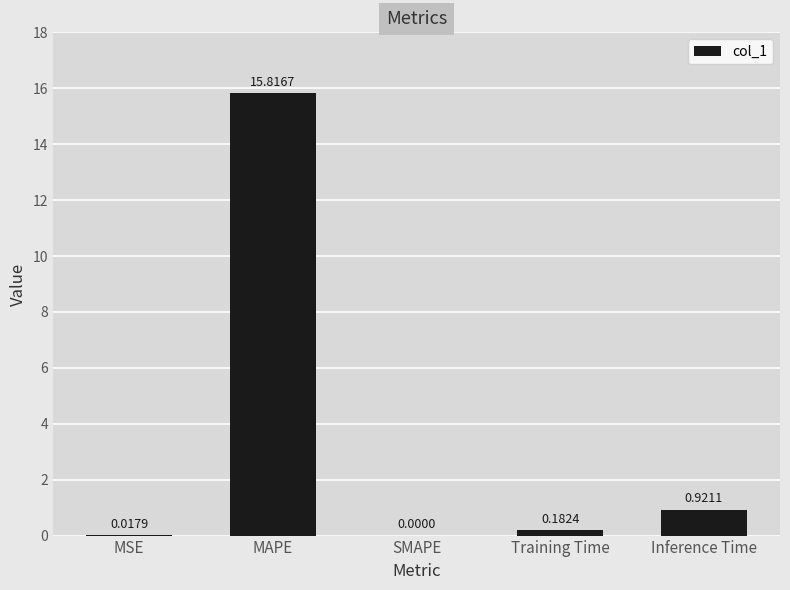

At which label is the value closest to 7?

Inference Time